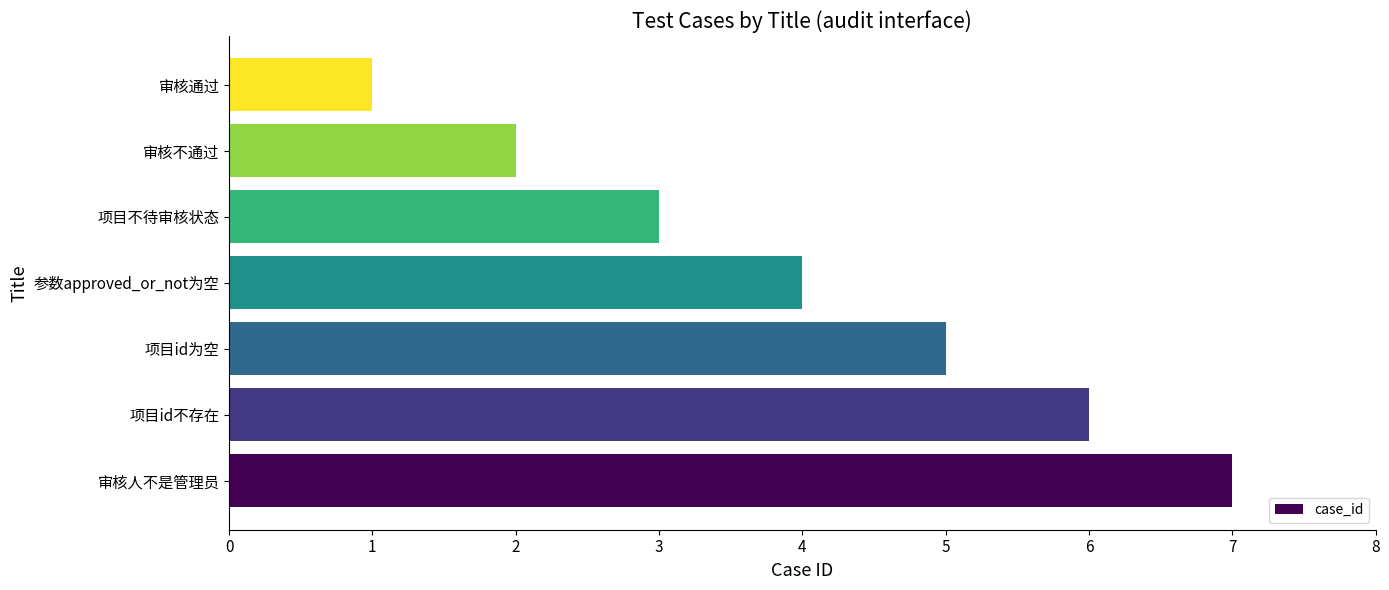

What is the greatest value displayed?

7